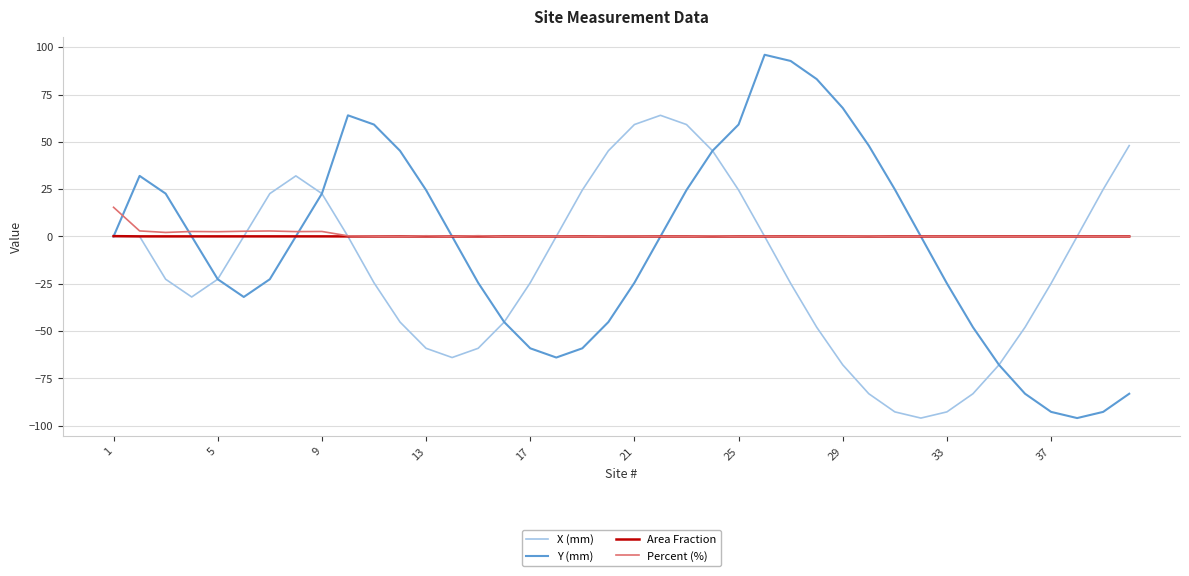

Which series has the widest spread of values?

Y (mm)